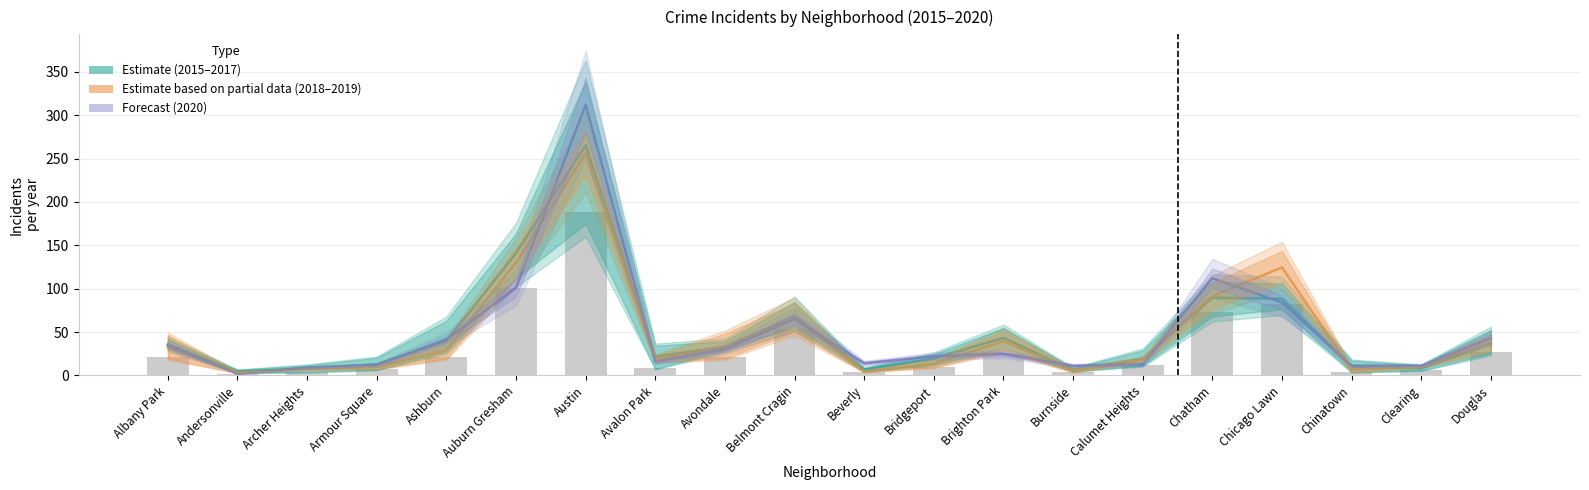

True or false: Forecast (2020) has a value of 25.0 at Brighton Park.

True